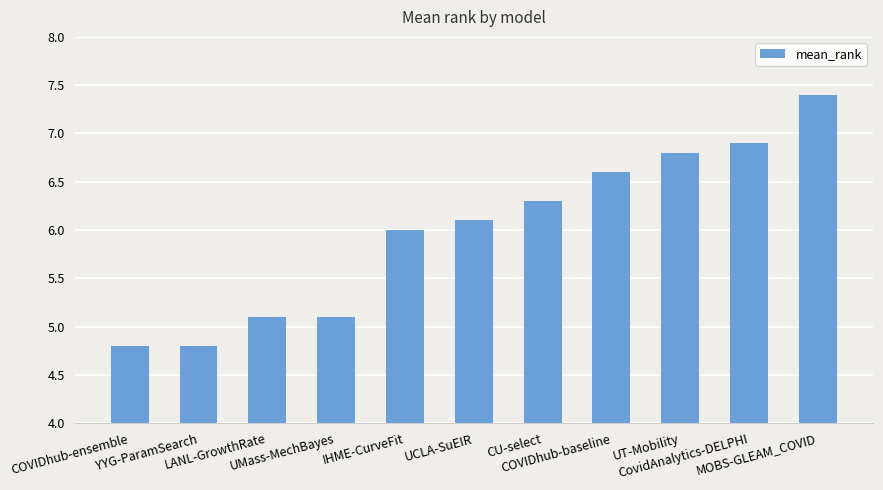

What position from the right is CovidAnalytics-DELPHI?

2